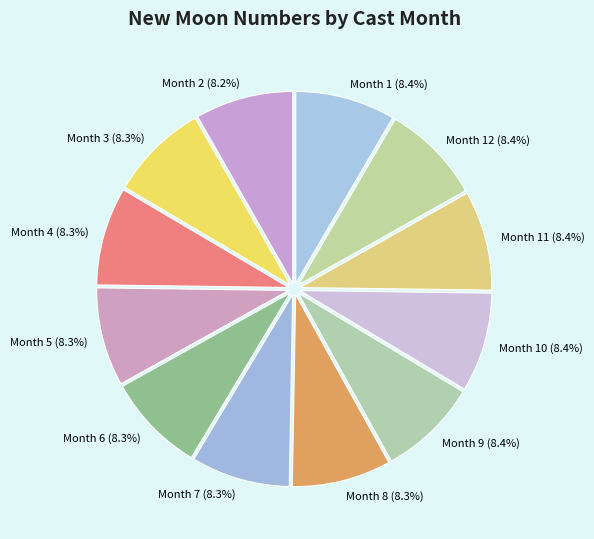

Is there a majority slice in this chart?

No